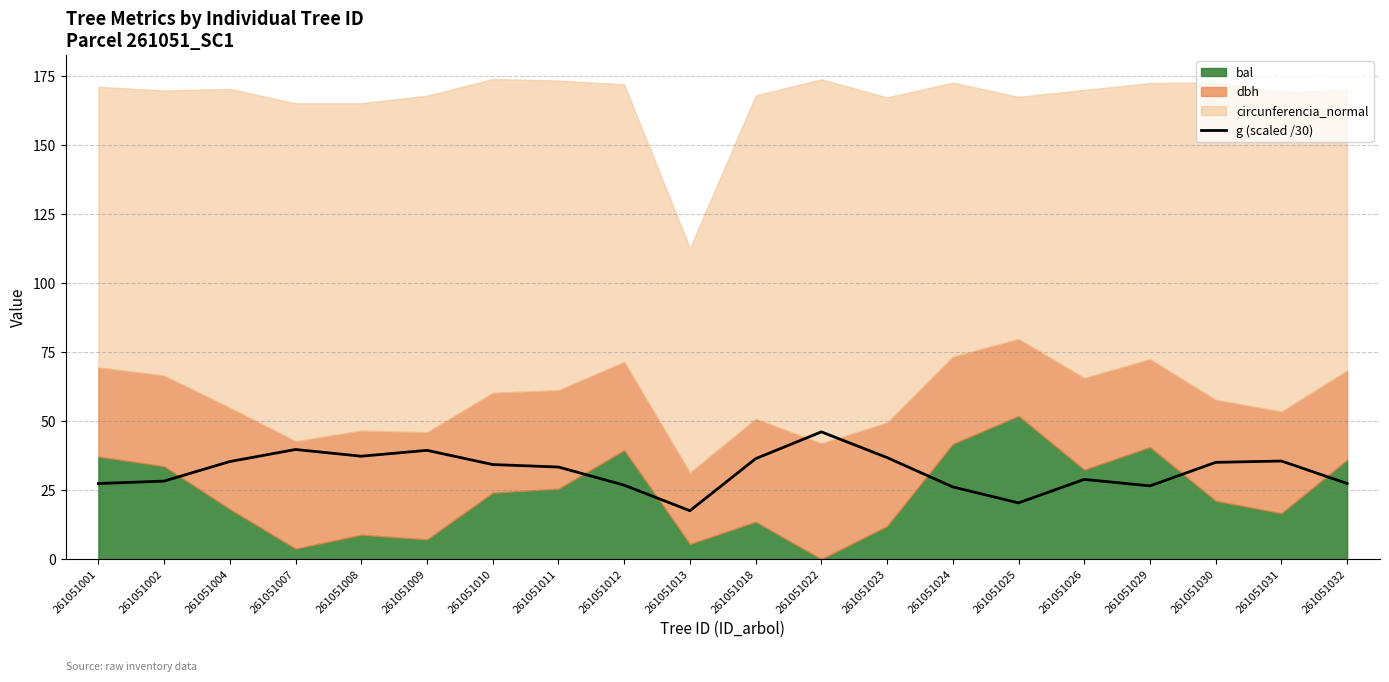

How many points are lower than both their immediate neighbors (excluding endpoints)?

4